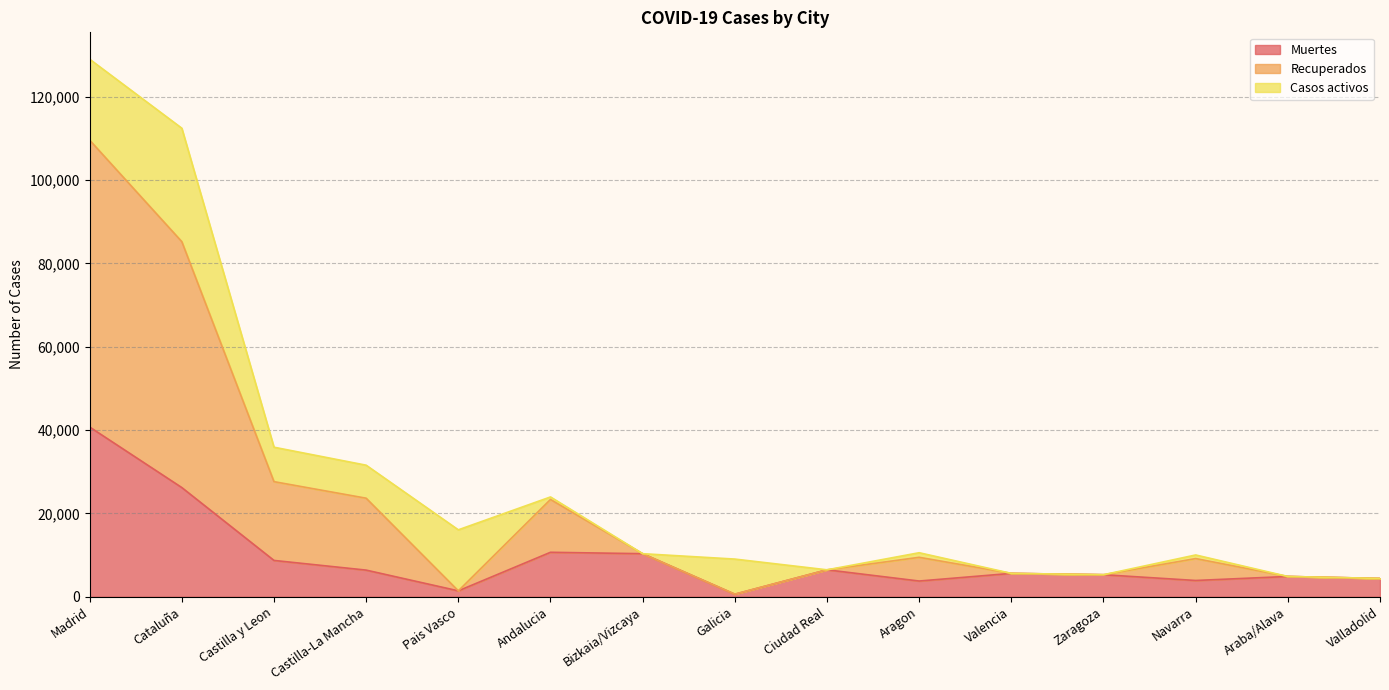

At which label does Muertes reach its peak?

Madrid